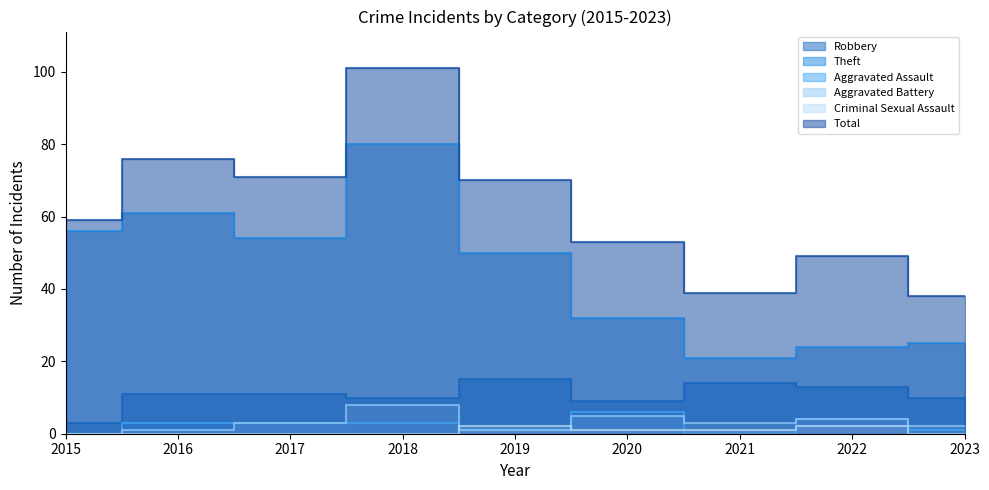

How many lines are shown in the chart?

6